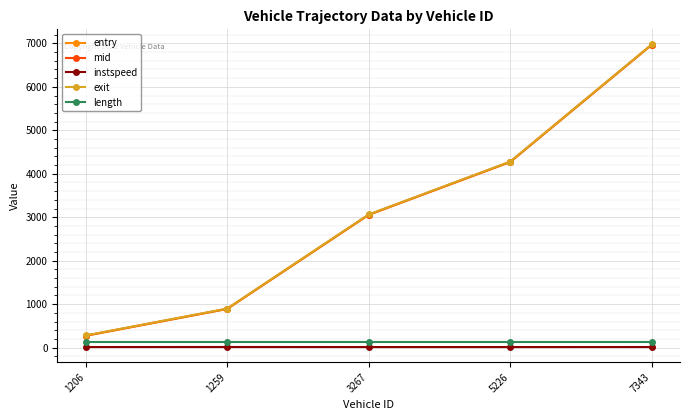

Is it true that entry equals 3052.0 at 3267?

True